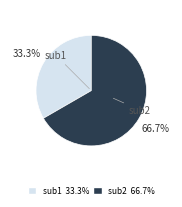

To the nearest percent, what is the difference between the largest and smallest slice percentages?

33%